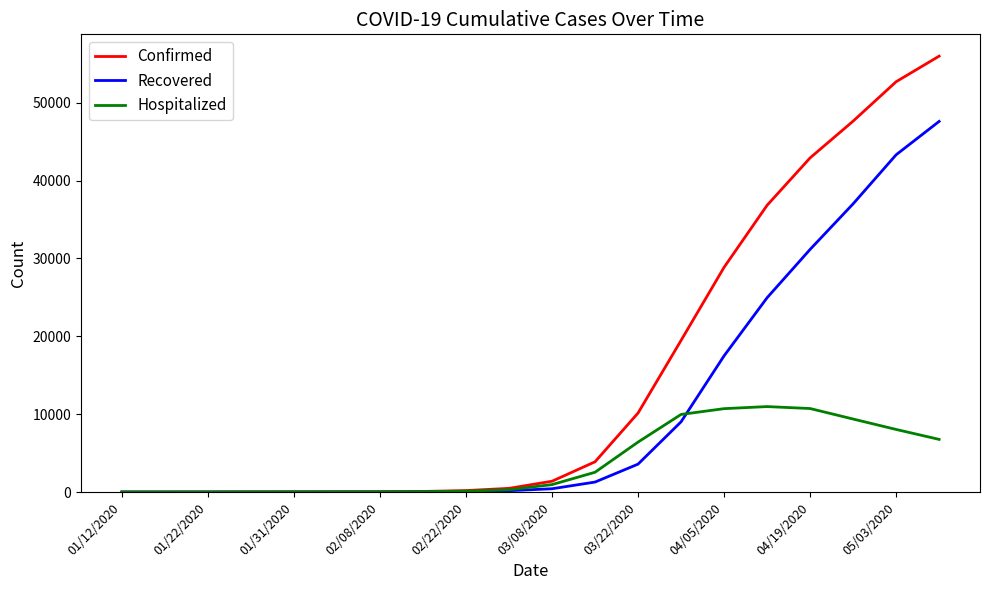

How many lines are shown in the chart?

3